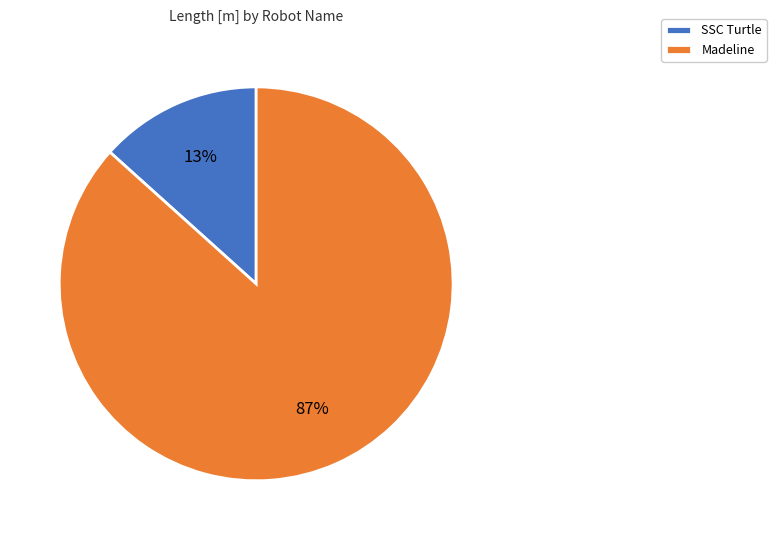

Which category has the smallest portion of the pie?

SSC Turtle